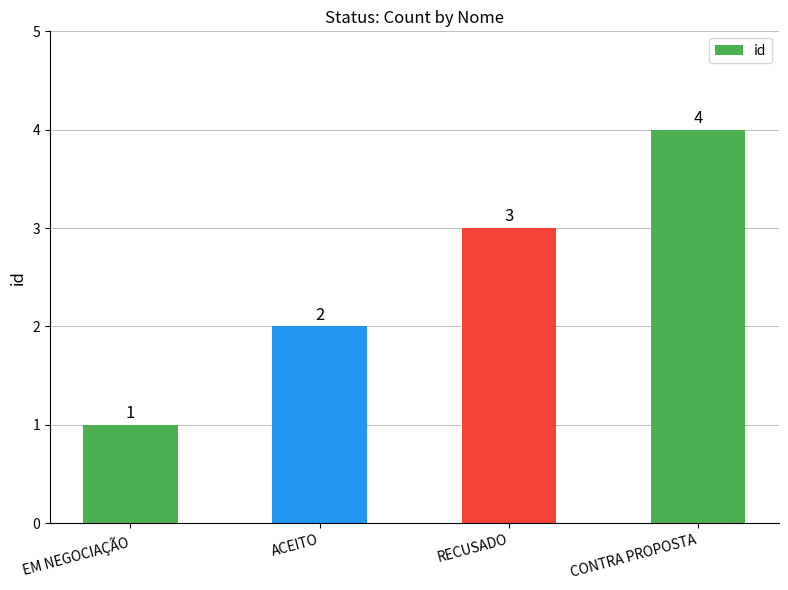

Reading left to right, list all the values displayed in this chart.

EM NEGOCIAÇÃO=1	ACEITO=2	RECUSADO=3	CONTRA PROPOSTA=4